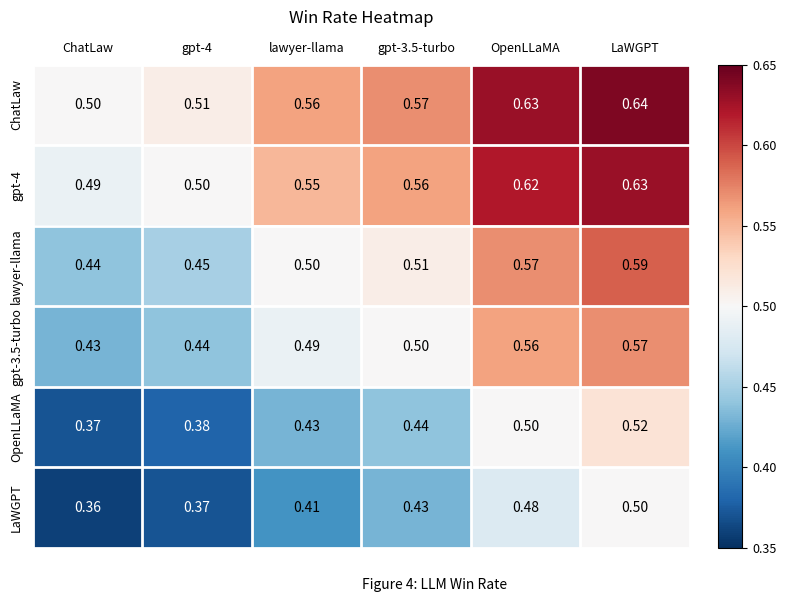

At which category is the sum across all series the highest?

LaWGPT